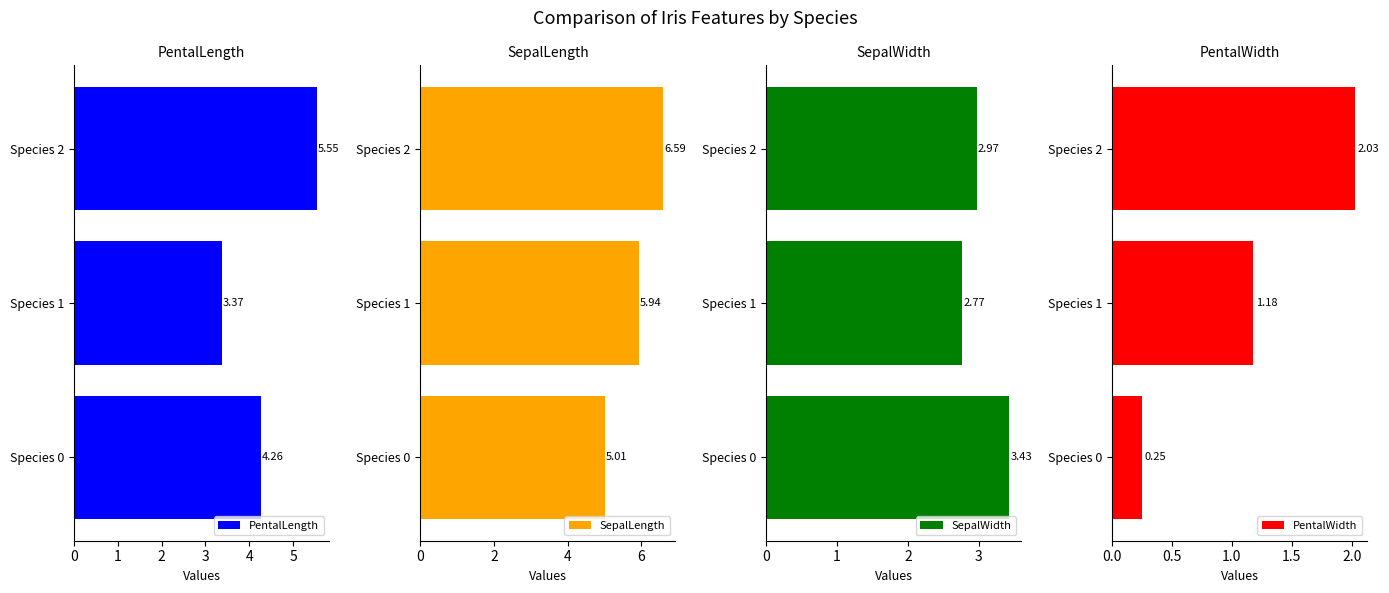

Reading right to left, extract all data points from this chart.

PentalLength: 5.5	3.4	4.3
SepalLength: 6.6	5.9	5.0
SepalWidth: 3.0	2.8	3.4
PentalWidth: 2.0	1.2	0.2